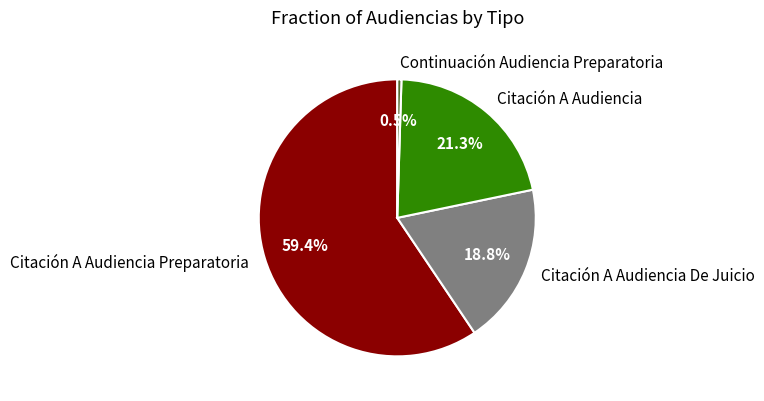

Does Citación A Audiencia Preparatoria represent more than half of the total?

Yes